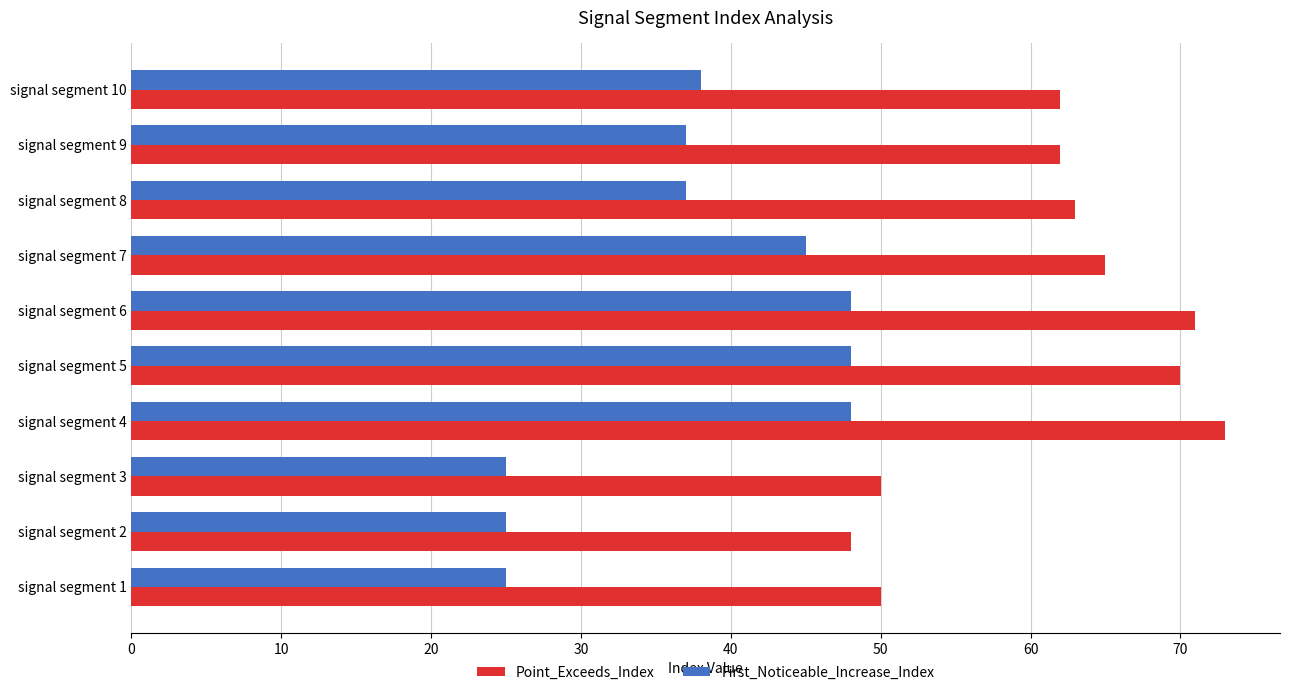

What is the highest value of the Point_Exceeds_Index series?

73